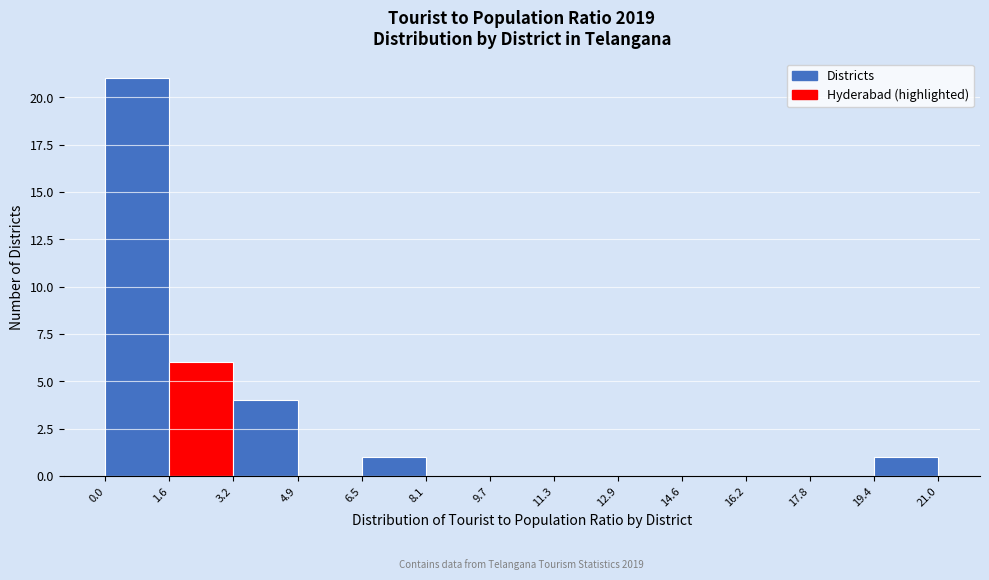

Which range on the x-axis has the tallest bar?

0.0 to 1.6